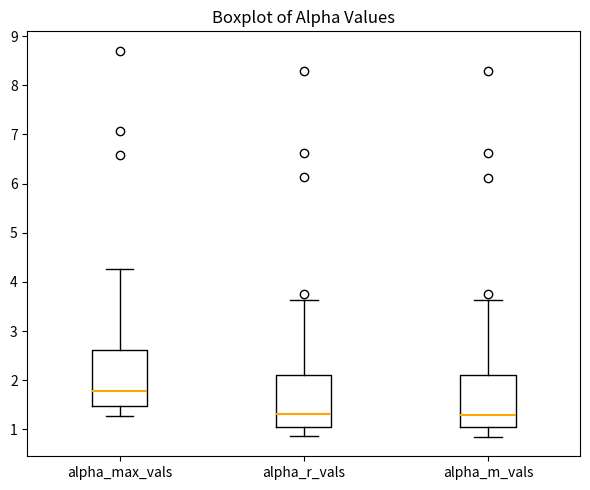

Reading left to right, read every box against the y-axis: the position of its median line, the range the box covers, and the ends of its whiskers. The values are not printed on the chart, so give them approximately, as read against the axis.

alpha_max_vals: median 1.8, box 1.5 to 2.6, whiskers 1.3 to 4.3
alpha_r_vals: median 1.3, box 1.0 to 2.1, whiskers 0.9 to 3.6
alpha_m_vals: median 1.3, box 1.0 to 2.1, whiskers 0.8 to 3.6